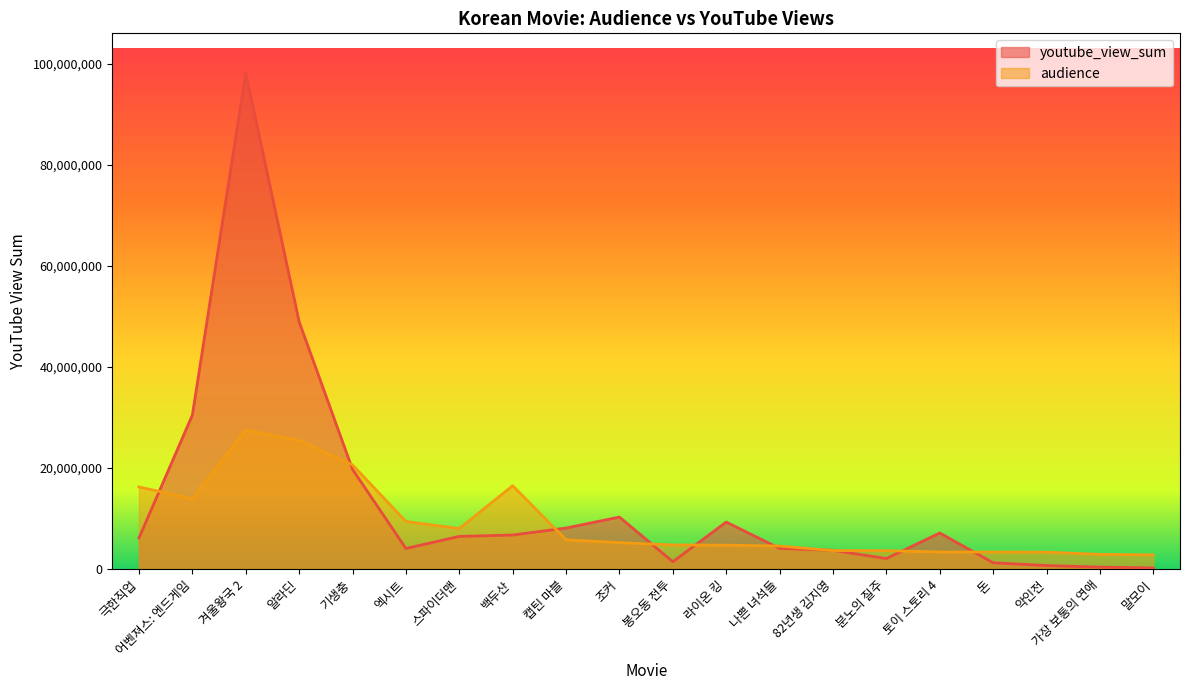

How many interior local peaks does the audience series have?

2